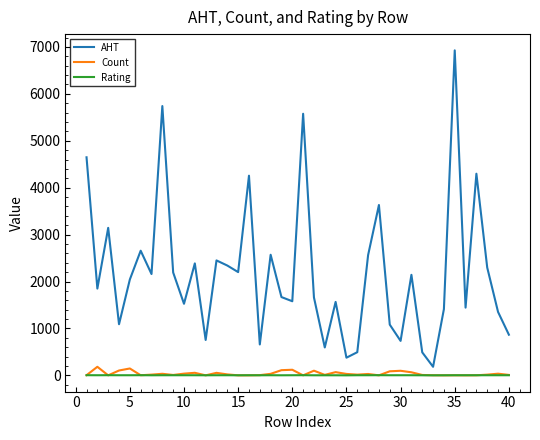

At how many categories does at least one series exceed 2713?

8